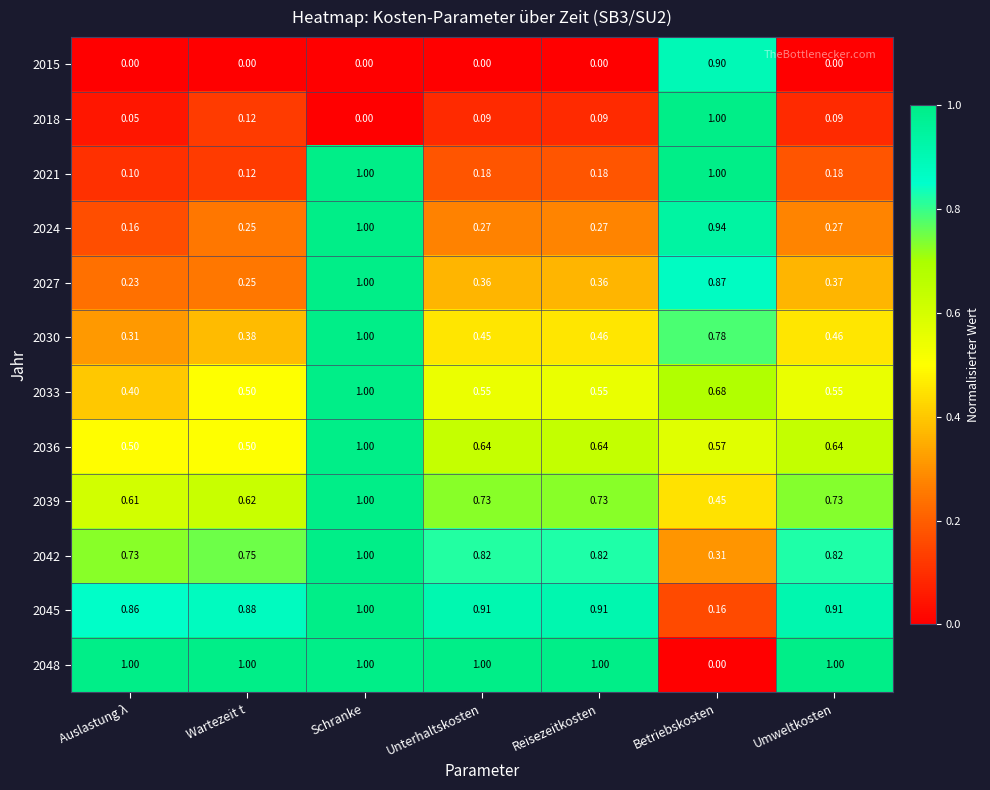

At which label does 2021 reach its minimum?

Auslastung λ